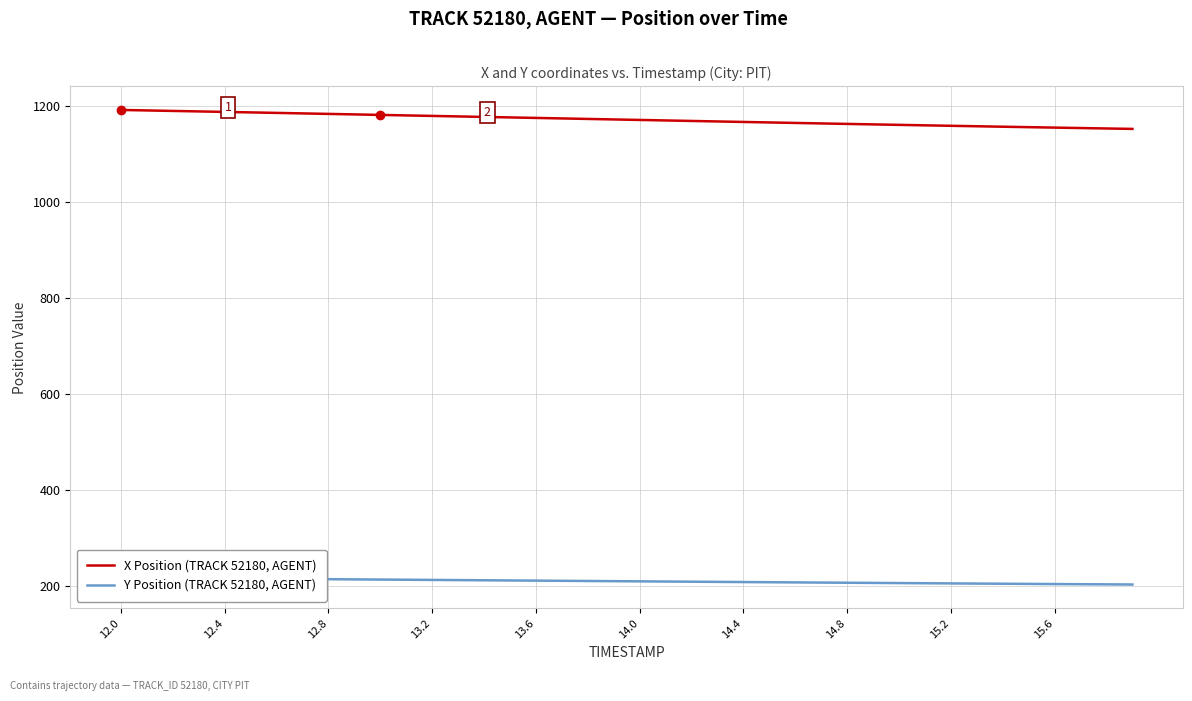

Does the chart have visible grid lines?

Yes